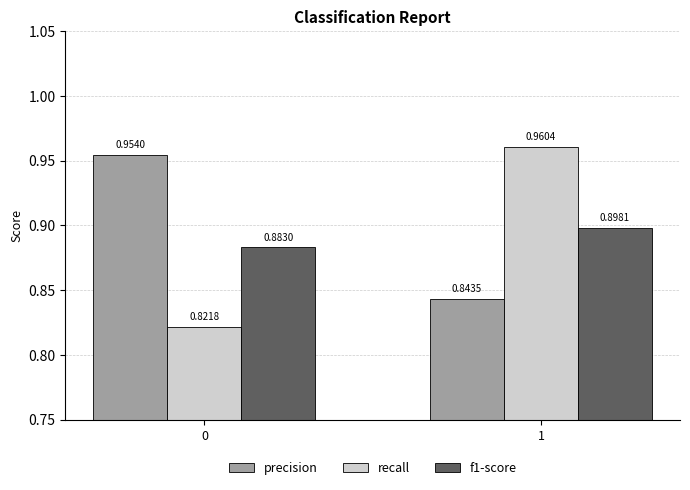

How many bars are there in total?

6